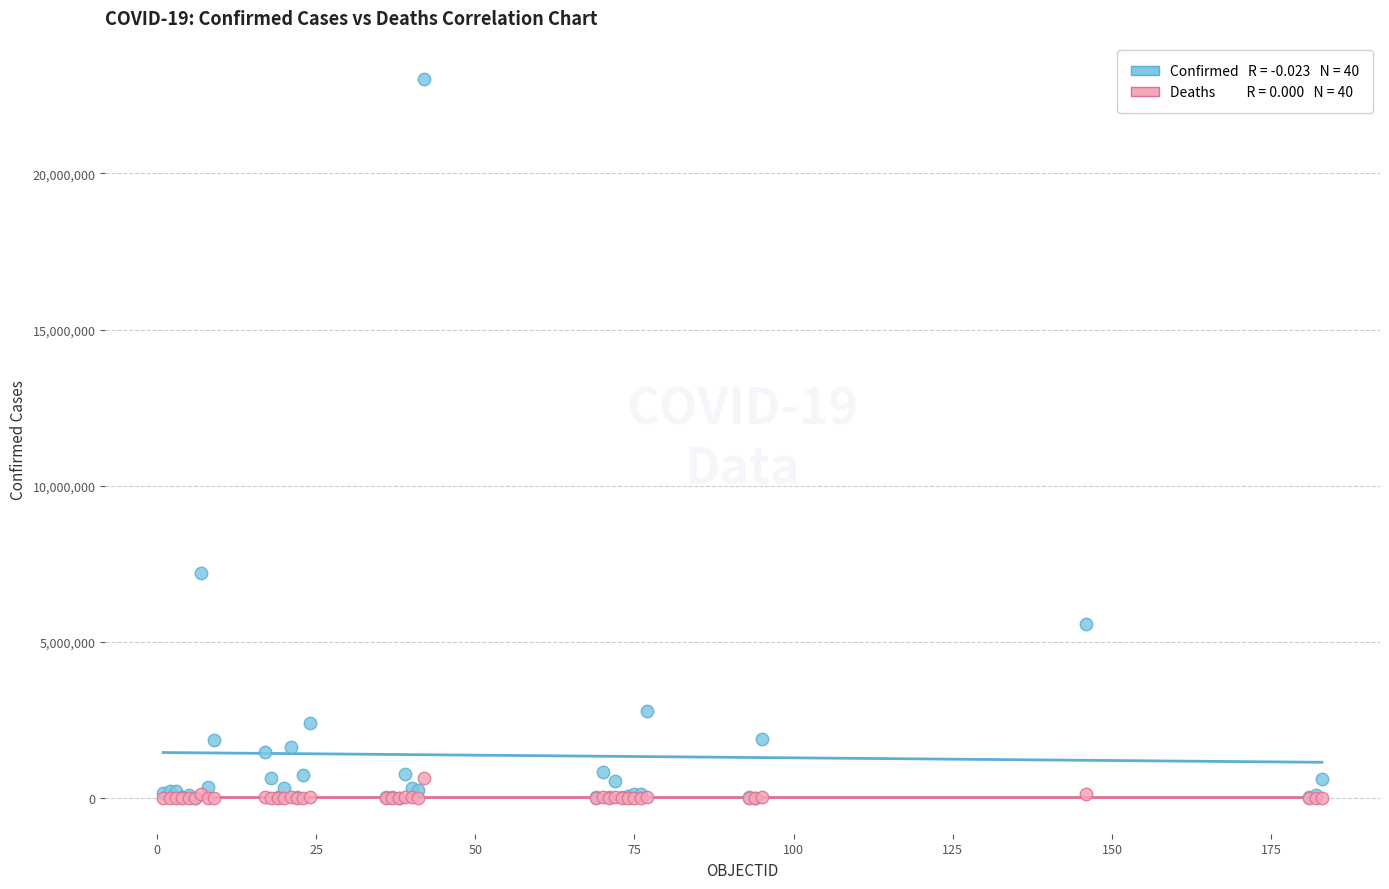

Across all series, what Y value is closest to 11507565?

7197323